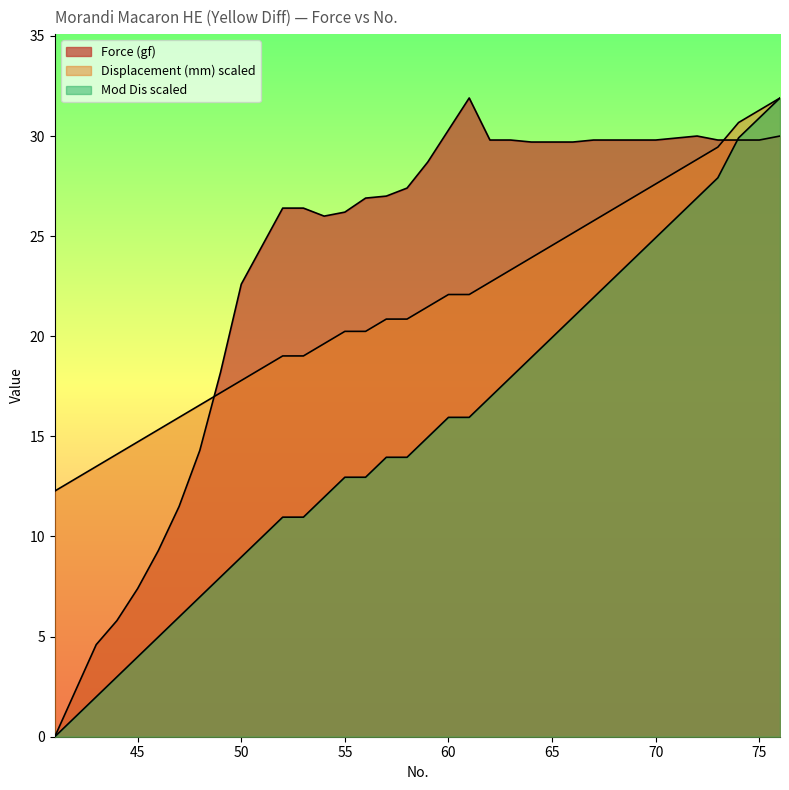

What is the difference between the maximum and minimum values in the Mod Dis series?

31.9